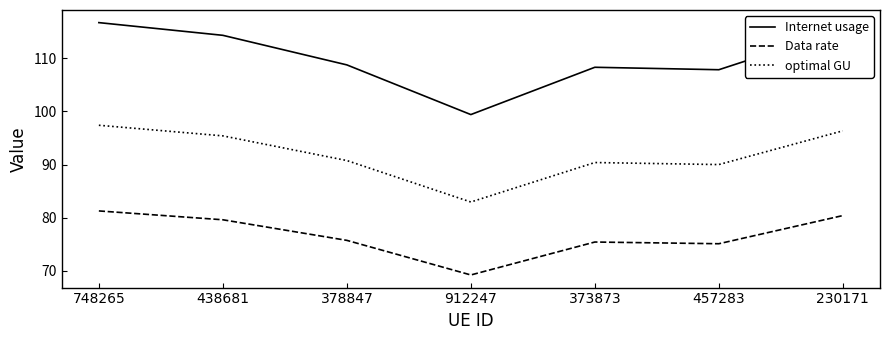

How many lines are shown in the chart?

3